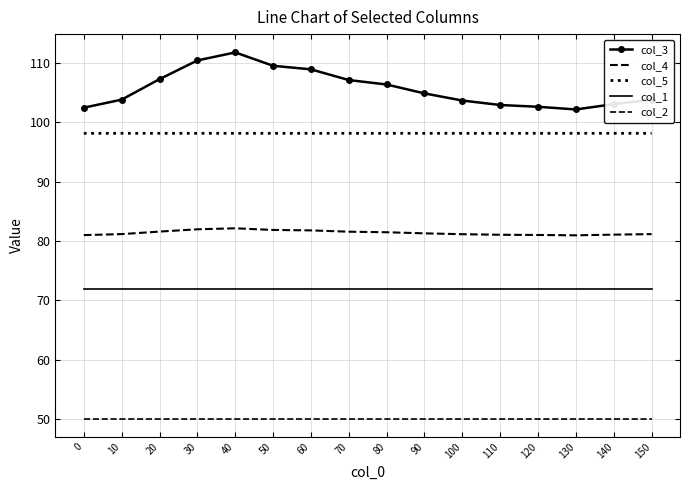

What is the total value across all series at 90?

406.4